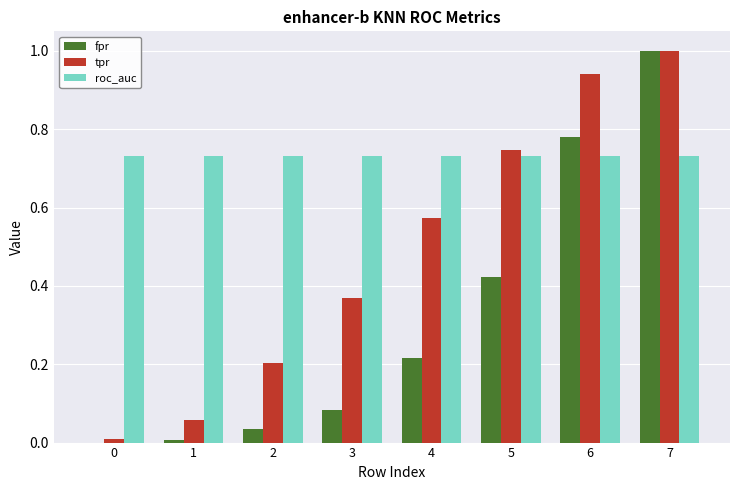

Which series changed the most between 0 and 5?

tpr